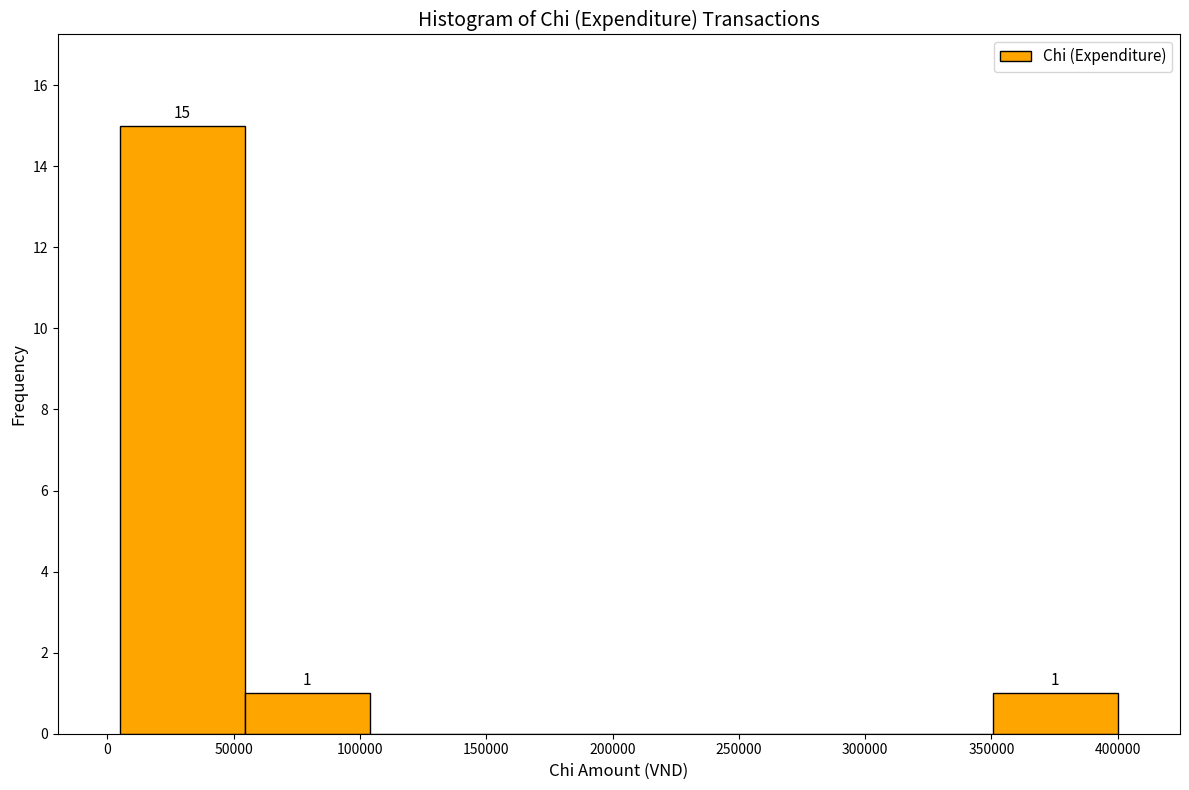

Which range on the x-axis has the tallest bar?

5000 to 55000